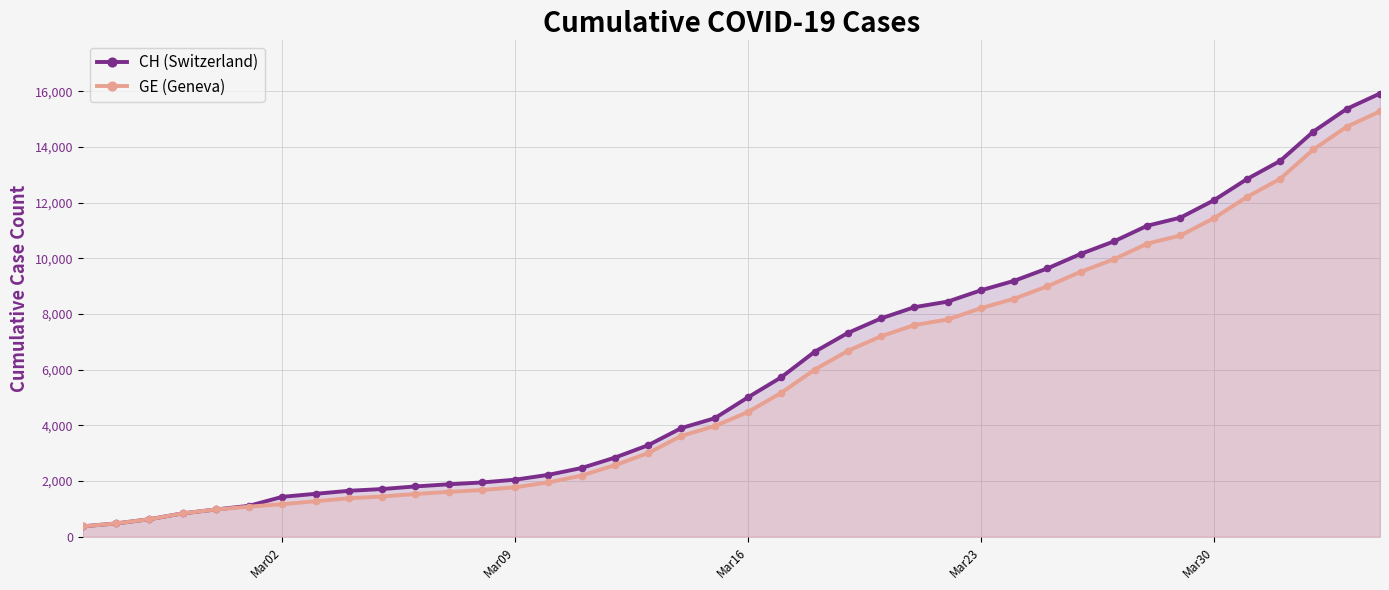

True or false: CH (Switzerland) has more than 0 interior local peaks.

False